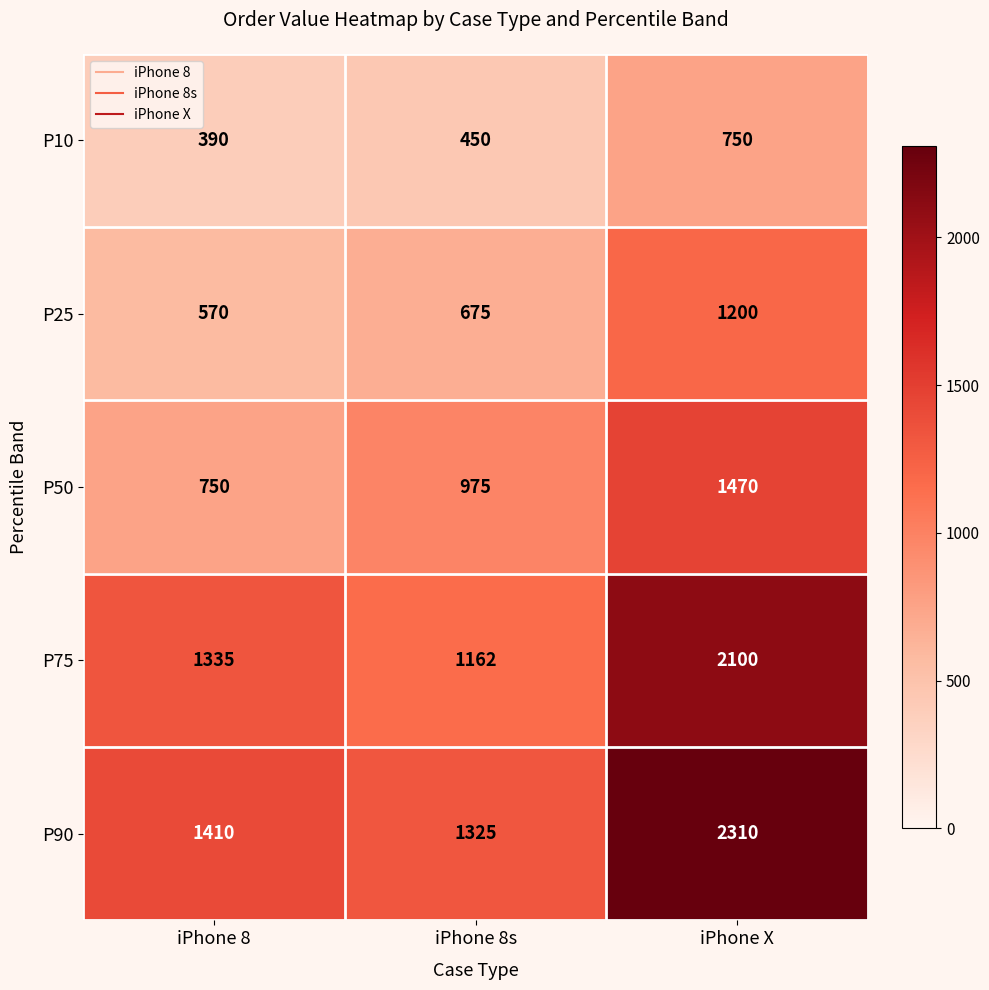

Rank the series by their maximum value, from highest to lowest.

P90, P75, P50, P25, P10